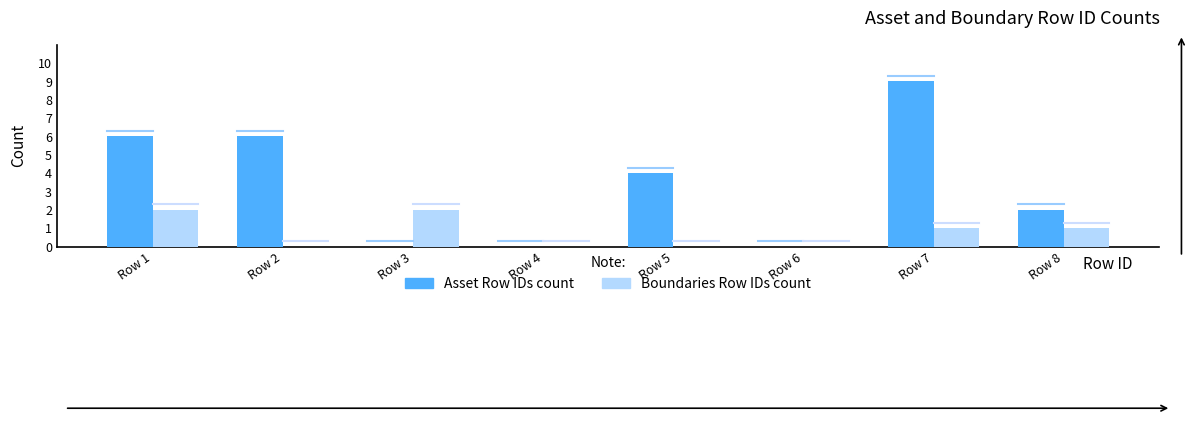

Is it true that Boundaries Row IDs count equals 0 at Row 4?

True